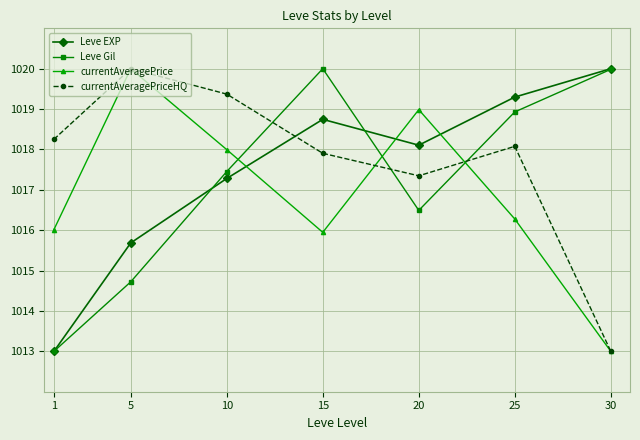

How many times do currentAveragePrice and Leve Gil cross each other?

3